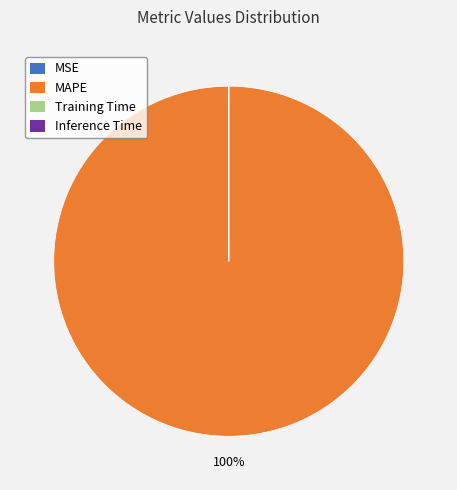

To the nearest percent, what is the difference between the largest and smallest slice percentages?

100%